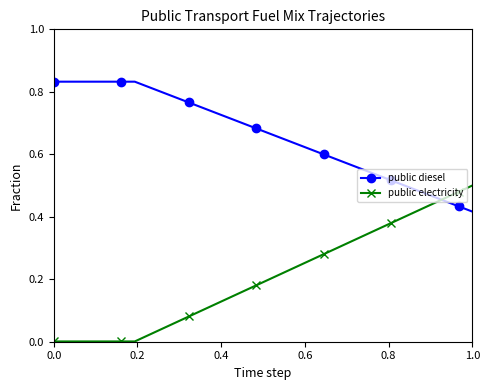

How many times do public electricity and public diesel cross each other?

1